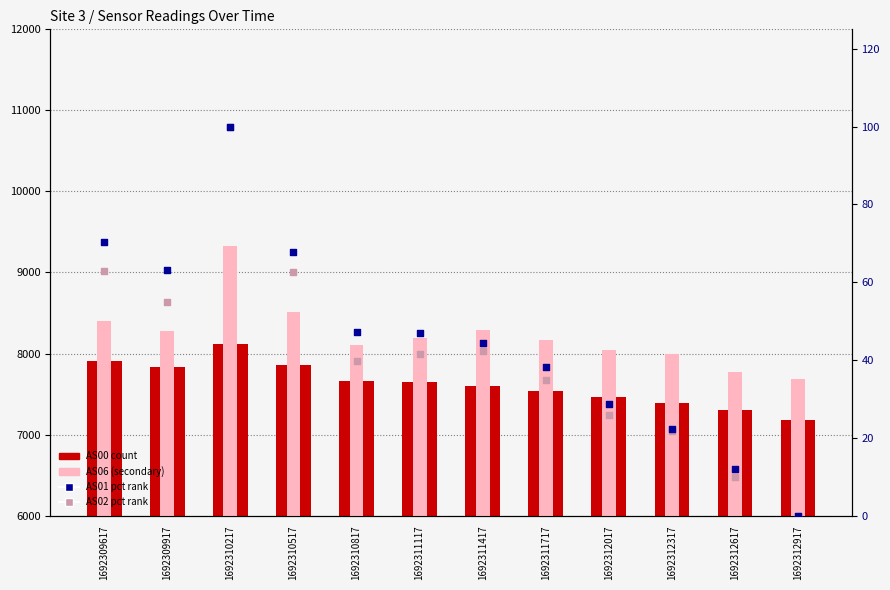

What is the total value across all series at 1692310217?

17646.0